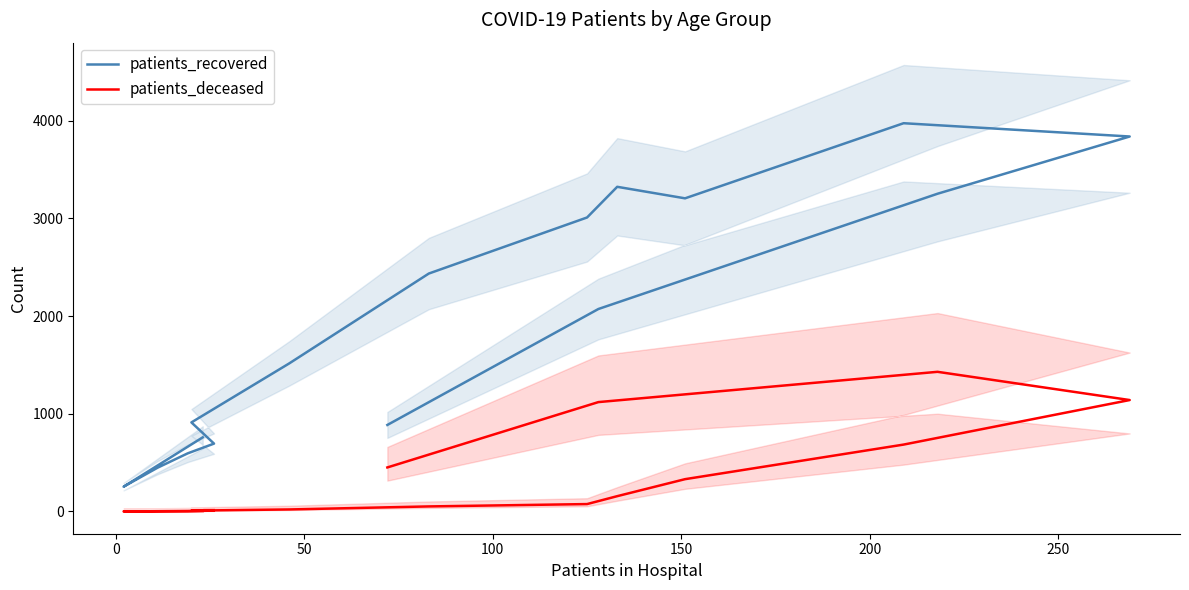

Reading left to right, what are all the values shown in this chart?

patients_recovered: 758	253	447	594	694	911	1516	2435	3009	3323	3205	3974	3838	3252	2072	885
patients_deceased: 4	0	2	3	8	8	20	51	75	156	330	684	1140	1429	1119	450